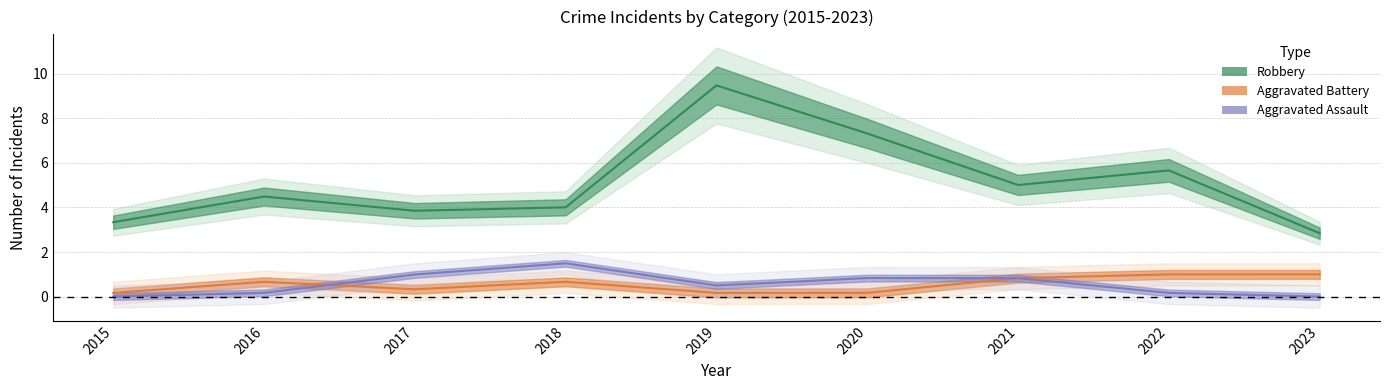

What is the difference between the highest and lowest values at 2020?

7